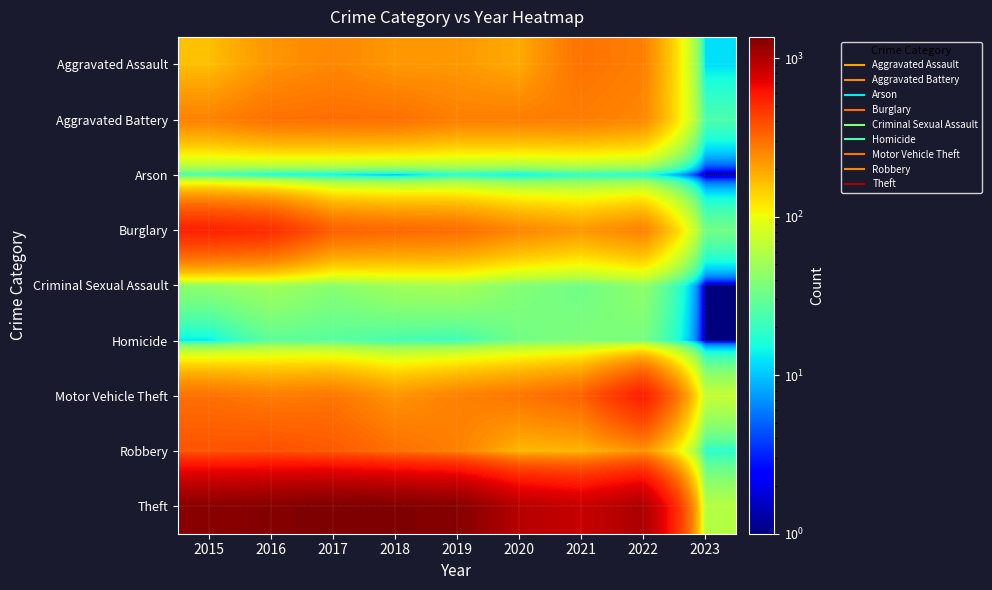

At which category is the sum across all series the highest?

2016